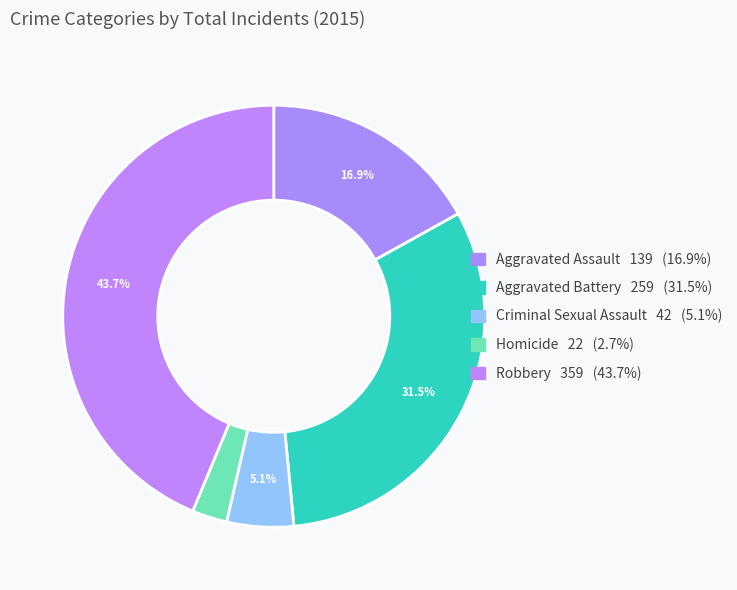

What is the largest slice in the pie chart?

Robbery